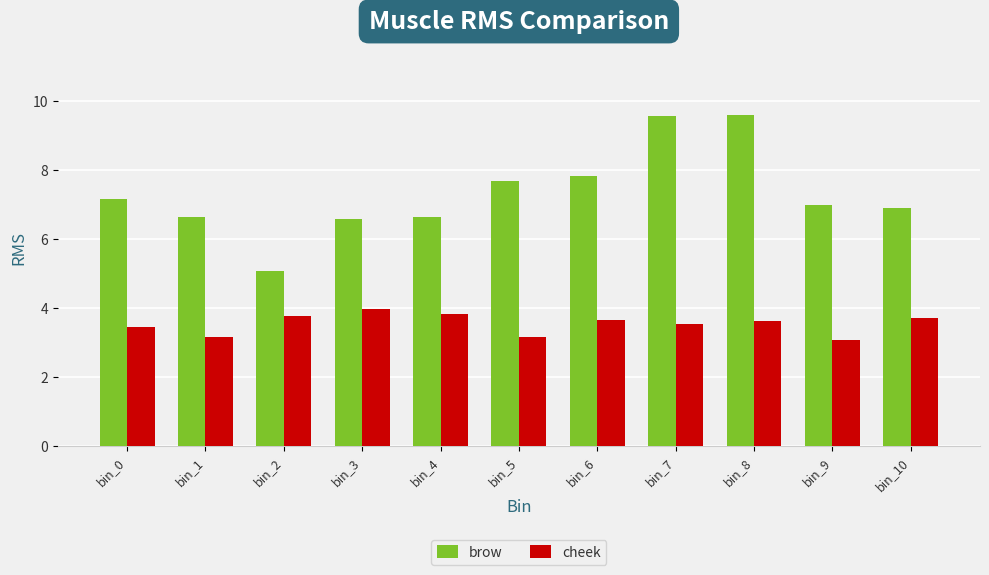

Is it true that brow equals 7.2 at bin_0?

True